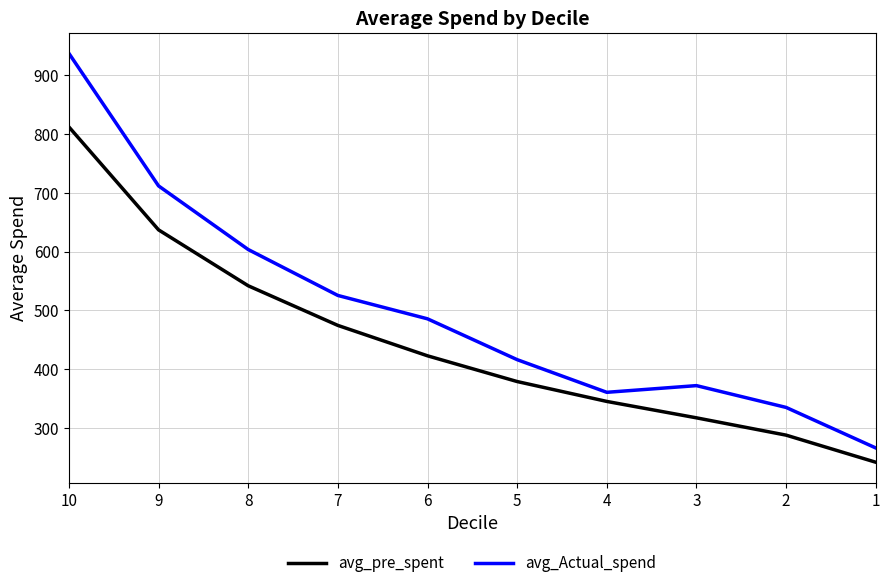

True or false: avg_Actual_spend has a value of 937.5 at 10.

True